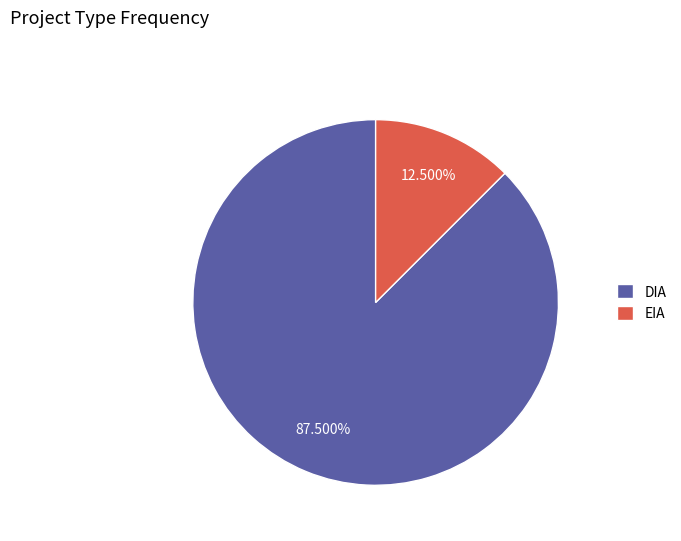

Count the number of slices in the pie.

2